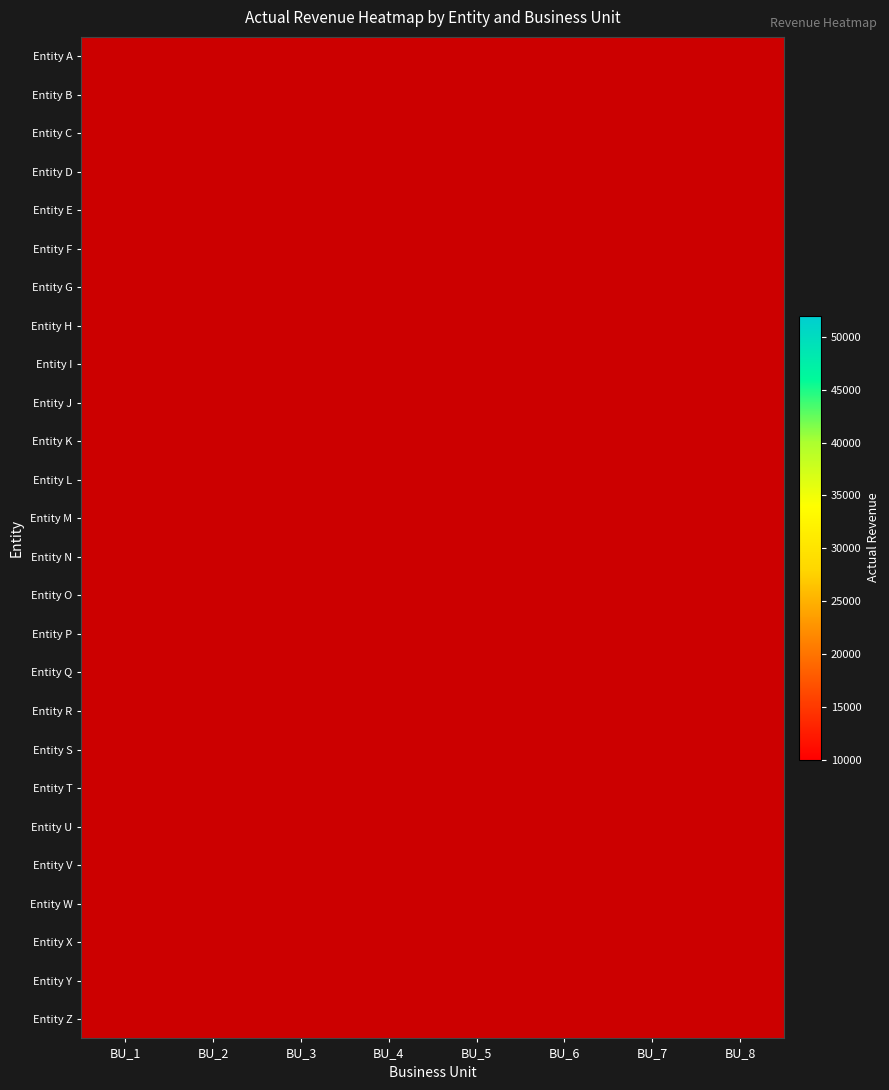

At which category is the sum across all series the highest?

BU_6